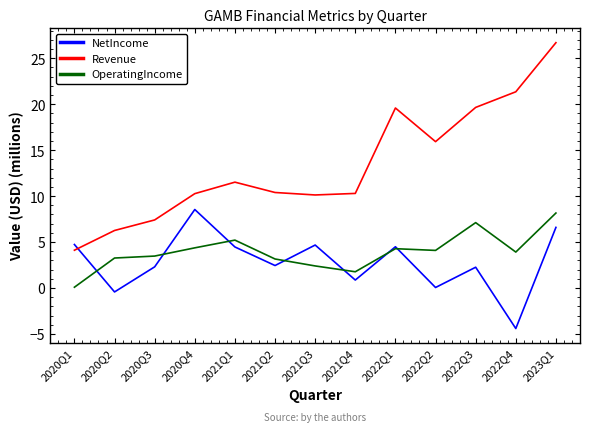

What is the sum of all Revenue values?

173.6